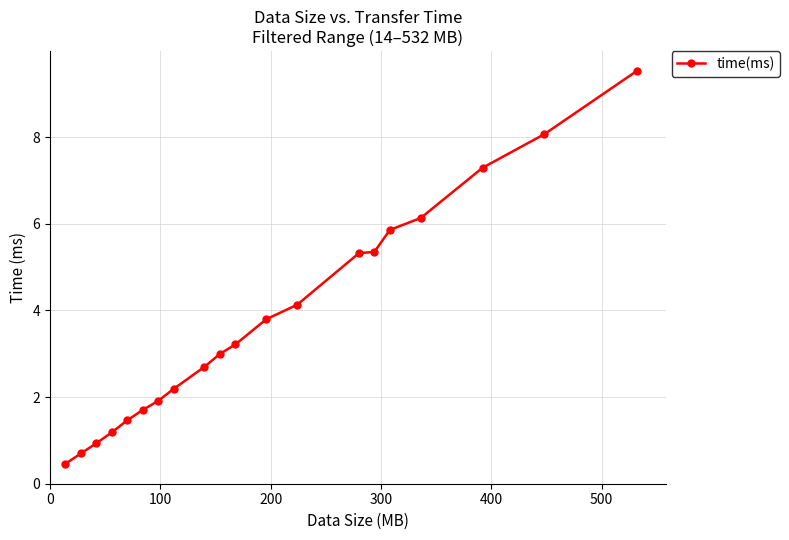

What is the minimum value shown in the chart?

0.5